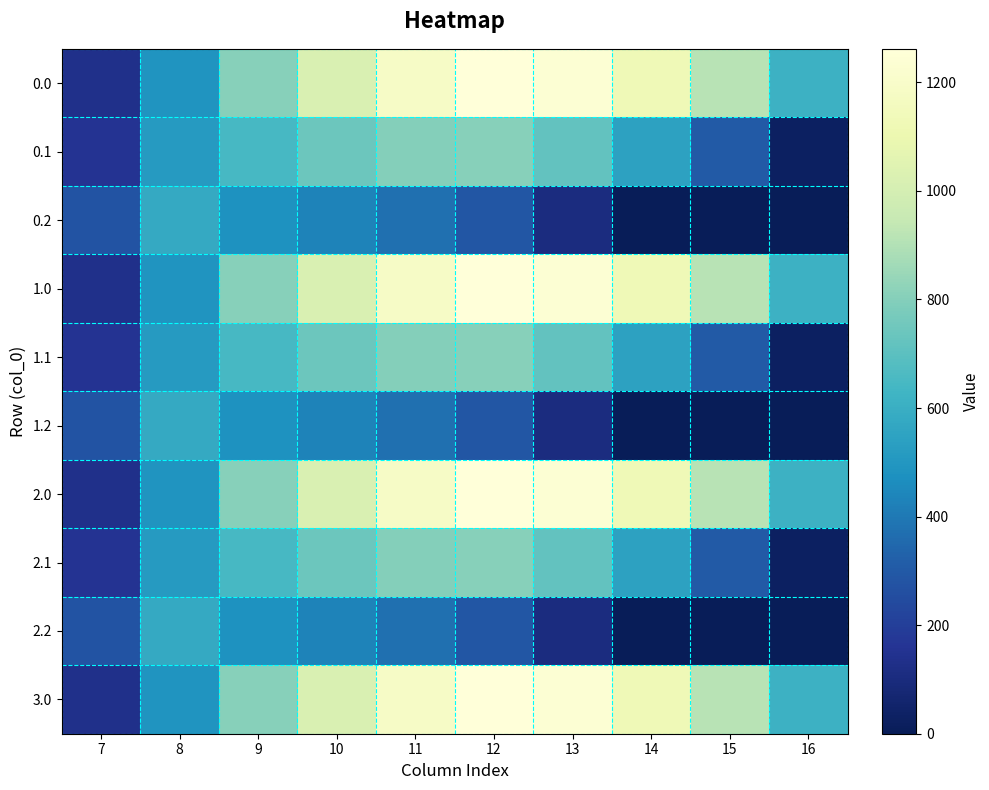

Reading right to left, what are all the values shown in this chart?

0.0: 16=613.0	15=911.8	14=1128.6	13=1237.4	12=1261.6	11=1185.2	10=1023.2	9=804.0	8=489.3	7=134.3
0.1: 16=26.8	15=301.4	14=544.1	13=715.3	12=806.9	11=800.2	10=742.1	9=646.9	8=514.8	7=153.2
0.2: 16=0.0	15=0.0	14=0.0	13=107.8	12=289.5	11=374.4	10=430.5	9=480.7	8=576.6	7=276.9
1.0: 16=613.0	15=911.8	14=1128.6	13=1237.4	12=1261.6	11=1185.2	10=1023.2	9=804.0	8=489.3	7=134.3
1.1: 16=26.8	15=301.4	14=544.1	13=715.3	12=806.9	11=800.2	10=742.1	9=646.9	8=514.8	7=153.2
1.2: 16=0.0	15=0.0	14=0.0	13=107.8	12=289.5	11=374.4	10=430.5	9=480.7	8=576.6	7=276.9
2.0: 16=613.0	15=911.8	14=1128.6	13=1237.4	12=1261.6	11=1185.2	10=1023.2	9=804.0	8=489.3	7=134.3
2.1: 16=26.8	15=301.4	14=544.1	13=715.3	12=806.9	11=800.2	10=742.1	9=646.9	8=514.8	7=153.2
2.2: 16=0.0	15=0.0	14=0.0	13=107.8	12=289.5	11=374.4	10=430.5	9=480.7	8=576.6	7=276.9
3.0: 16=613.0	15=911.8	14=1128.6	13=1237.4	12=1261.6	11=1185.2	10=1023.2	9=804.0	8=489.3	7=134.3